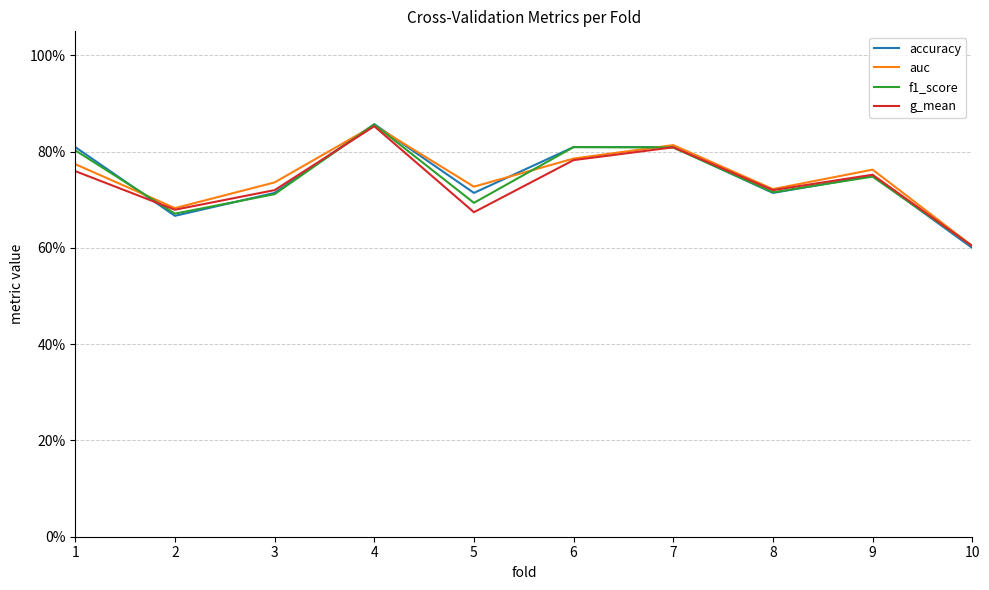

Reading right to left, what are all the values shown in this chart?

accuracy: 0.6	0.8	0.7	0.8	0.8	0.7	0.9	0.7	0.7	0.8
auc: 0.6	0.8	0.7	0.8	0.8	0.7	0.9	0.7	0.7	0.8
f1_score: 0.6	0.7	0.7	0.8	0.8	0.7	0.9	0.7	0.7	0.8
g_mean: 0.6	0.8	0.7	0.8	0.8	0.7	0.9	0.7	0.7	0.8